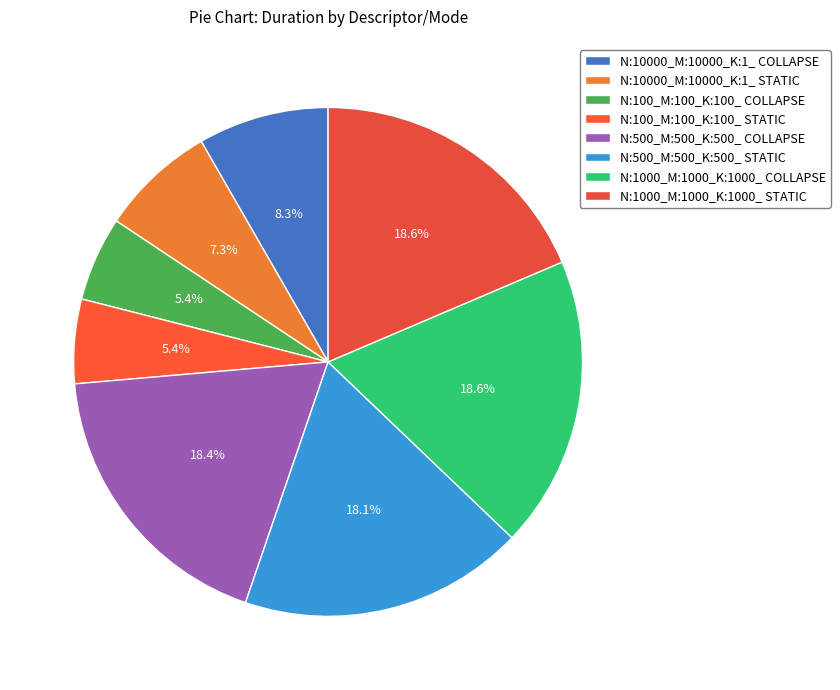

Count the number of slices in the pie.

8